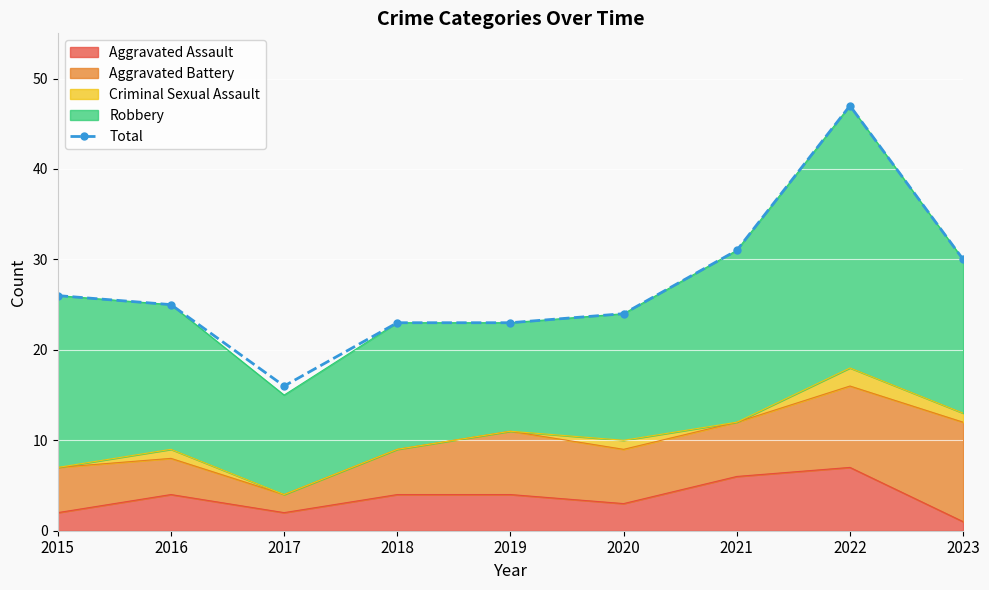

At which label does the data first exceed 25?

2015